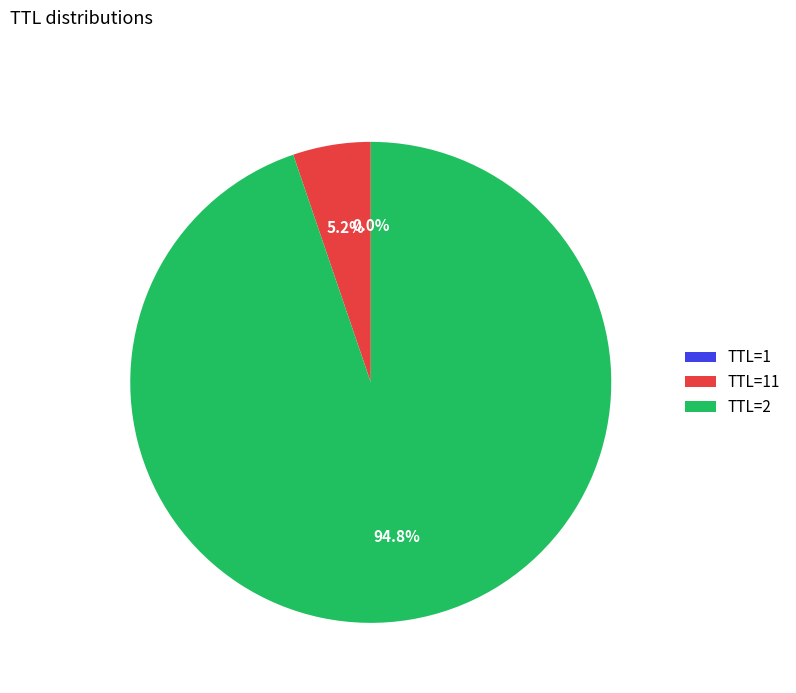

Which slice is the largest?

TTL=2